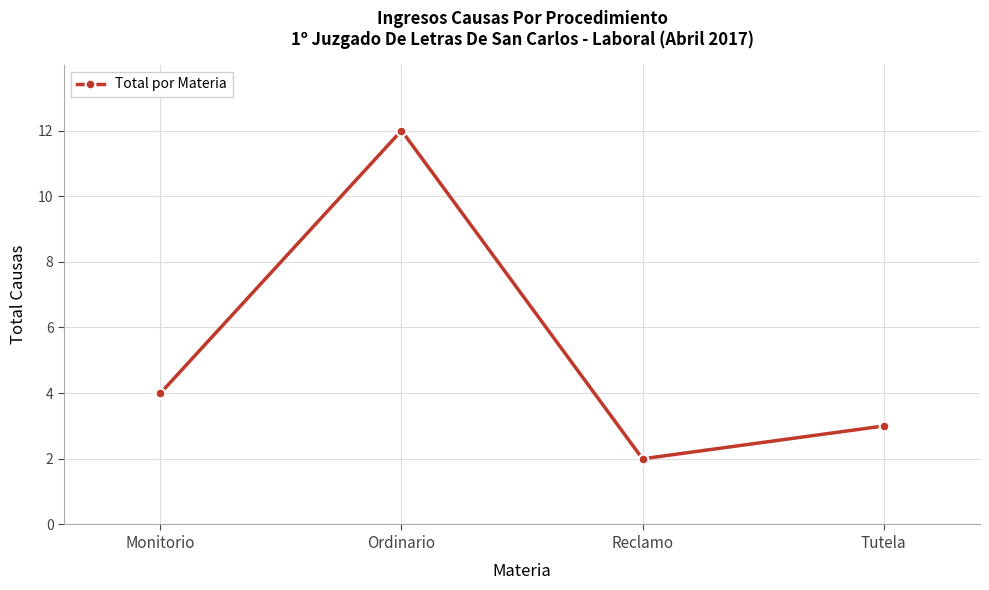

What is the change in value from Monitorio to Reclamo?

-2